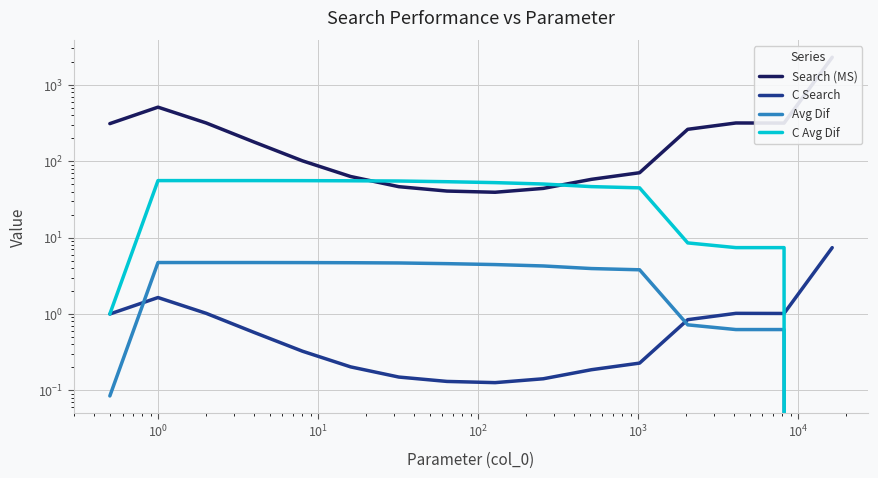

What are all the series names shown in the legend?

Search (MS), C Search, Avg Dif, C Avg Dif